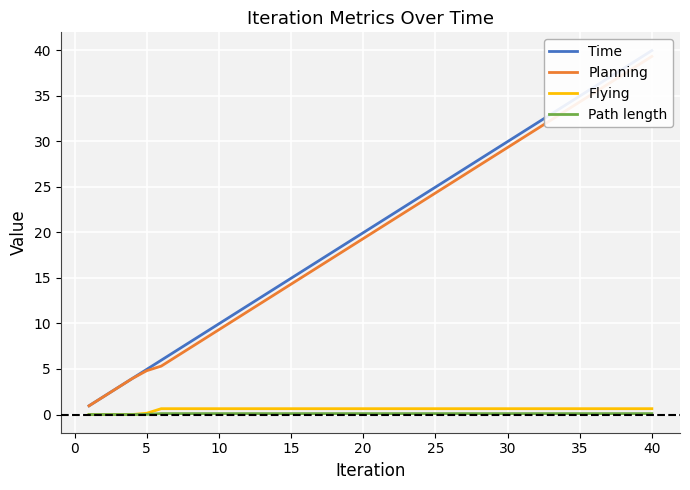

Reading left to right, transcribe all the data shown in this chart.

Time: 1.0	2.0	3.0	4.0	5.0	6.0	7.0	8.0	9.0	10.0	11.0	12.0	13.0	14.0	15.0	16.0	17.0	18.0	19.0	20.0	21.0	22.0	23.0	24.0	25.0	26.0	27.0	28.0	29.0	30.0	31.0	32.0	33.0	34.0	35.0	36.0	37.0	38.0	39.0	40.0
Planning: 1.0	2.0	3.0	4.0	4.8	5.3	6.3	7.3	8.3	9.3	10.3	11.3	12.3	13.3	14.3	15.3	16.3	17.3	18.3	19.3	20.3	21.3	22.3	23.3	24.3	25.3	26.3	27.3	28.3	29.3	30.3	31.3	32.3	33.3	34.3	35.3	36.3	37.3	38.3	39.3
Flying: 0.0	0.0	0.0	0.0	0.1	0.6	0.6	0.6	0.6	0.6	0.6	0.6	0.6	0.6	0.6	0.6	0.6	0.6	0.6	0.6	0.6	0.6	0.6	0.6	0.6	0.6	0.6	0.6	0.6	0.6	0.6	0.6	0.6	0.6	0.6	0.6	0.6	0.6	0.6	0.6
Path length: 0.0	0.0	0.0	0.0	0.0	0.1	0.1	0.1	0.1	0.1	0.1	0.1	0.1	0.1	0.1	0.1	0.1	0.1	0.1	0.1	0.1	0.1	0.1	0.1	0.1	0.1	0.1	0.1	0.1	0.1	0.1	0.1	0.1	0.1	0.1	0.1	0.1	0.1	0.1	0.1